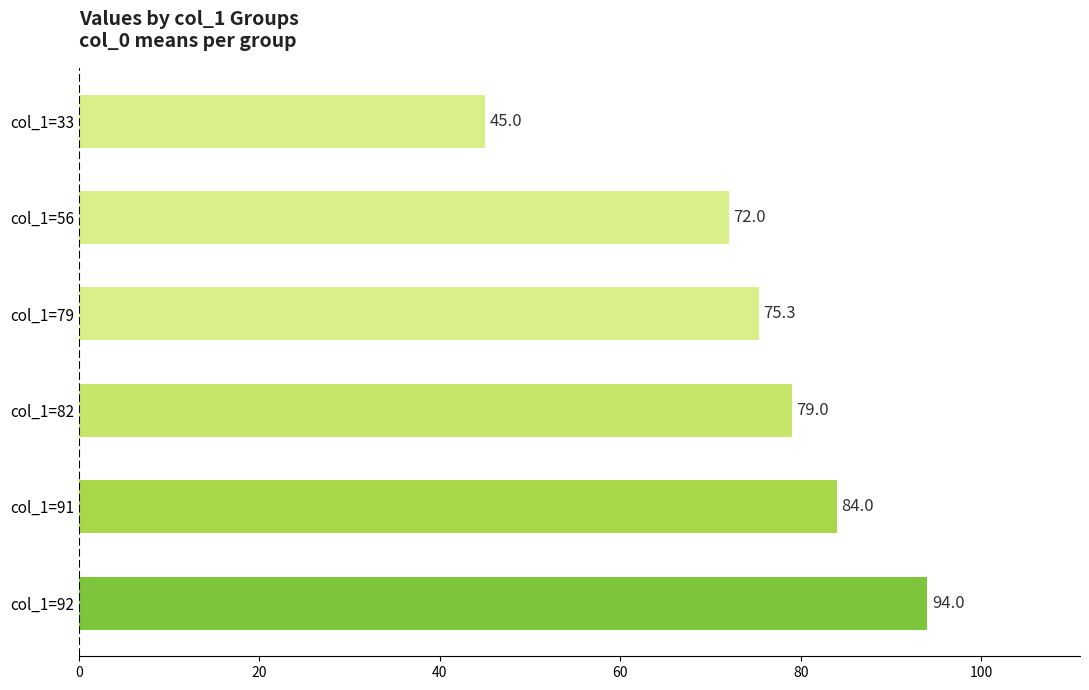

What is the sum of all values?

449.3